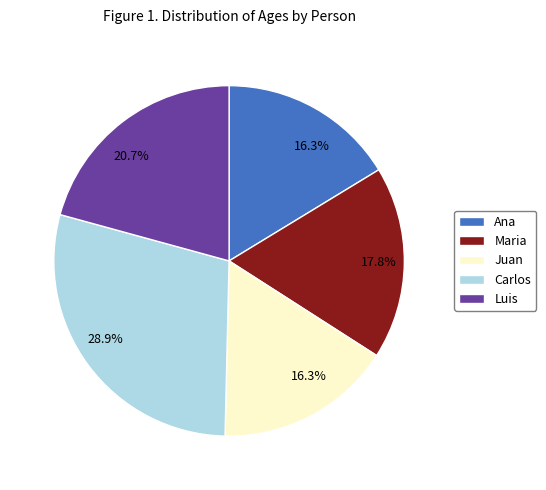

To the nearest percent, what is the difference between the largest and smallest slice percentages?

13%